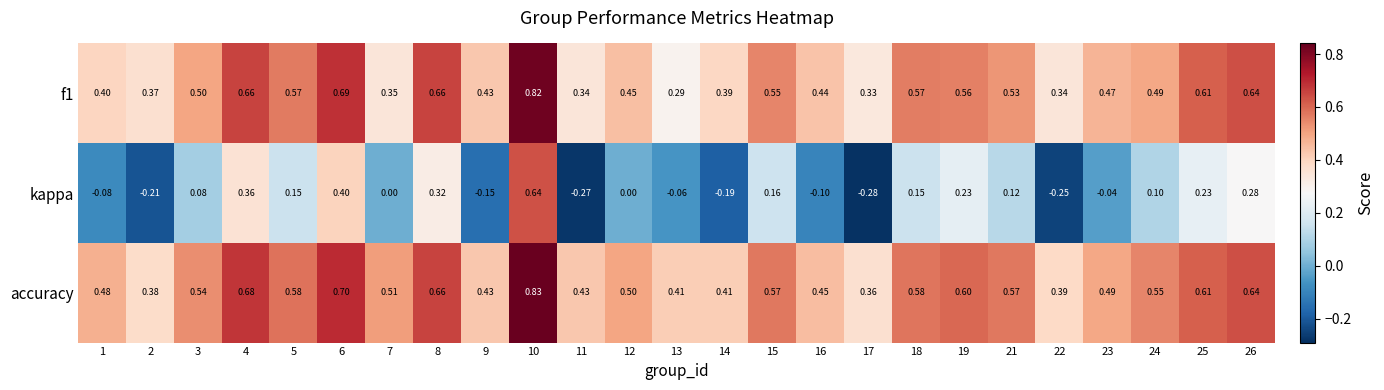

Is the value of accuracy at 23 greater than the value of f1 at 25?

No